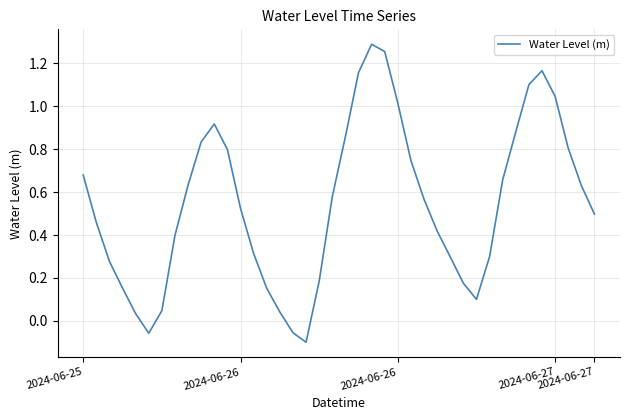

What is the difference between the maximum and minimum values?

1.4